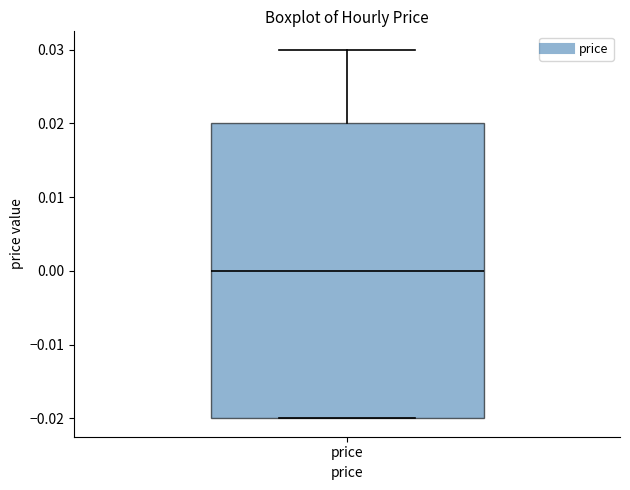

Read this box plot against the y-axis: the position of the median line, the range covered by the box, and the ends of both whiskers. The values are not printed on the chart, so give them approximately, as read against the axis.

median 0.00, box -0.02 to 0.02, whiskers -0.02 to 0.03